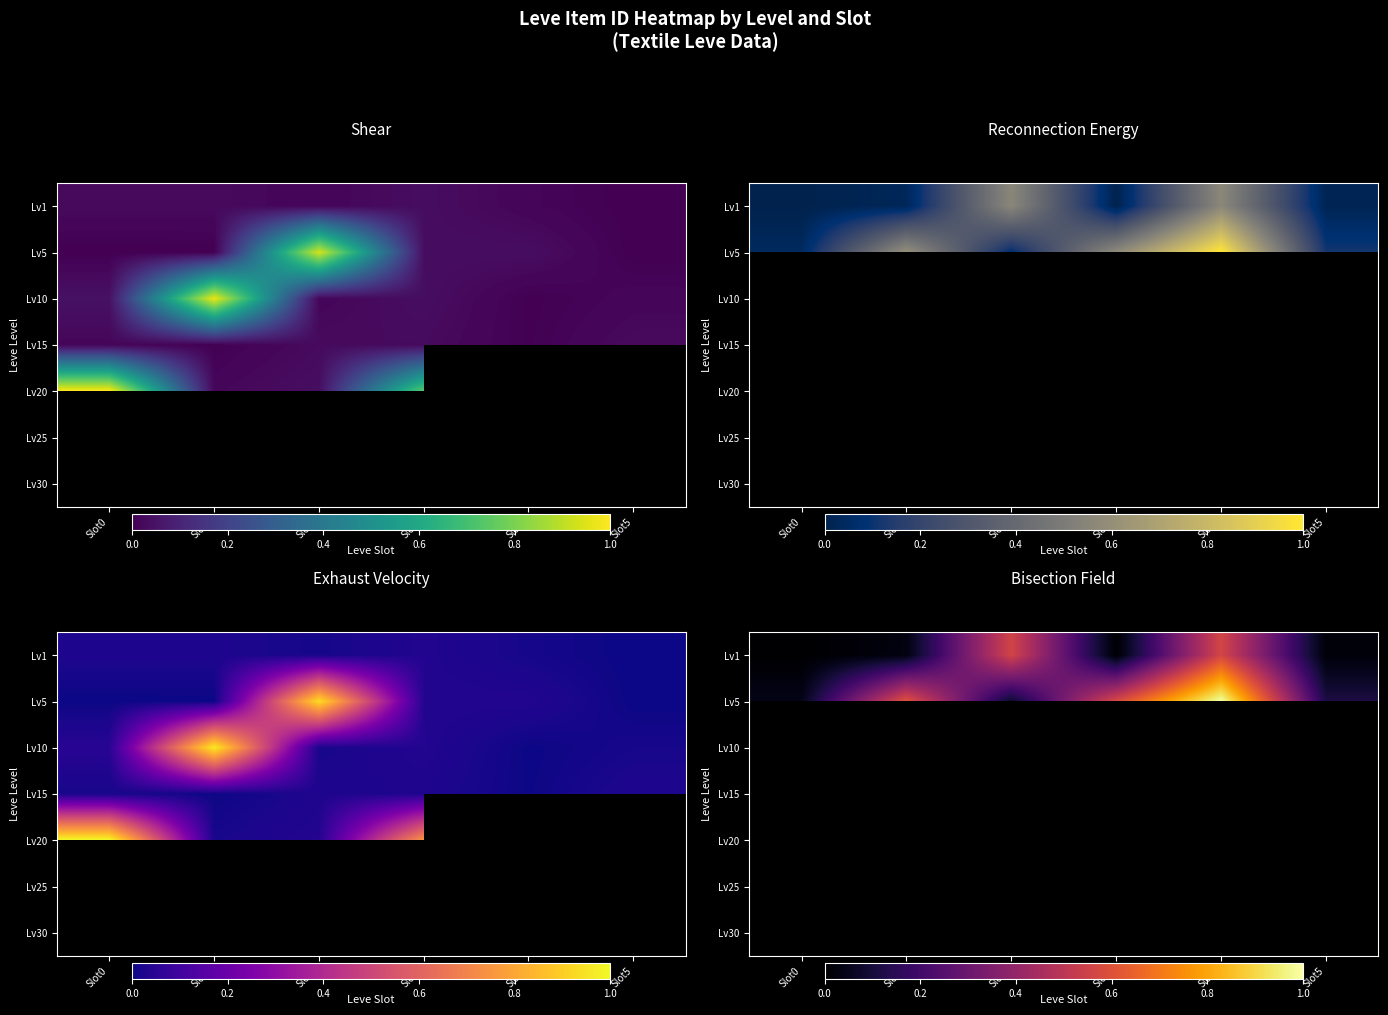

Which has a higher value, Slot5 or Slot4?

Slot4